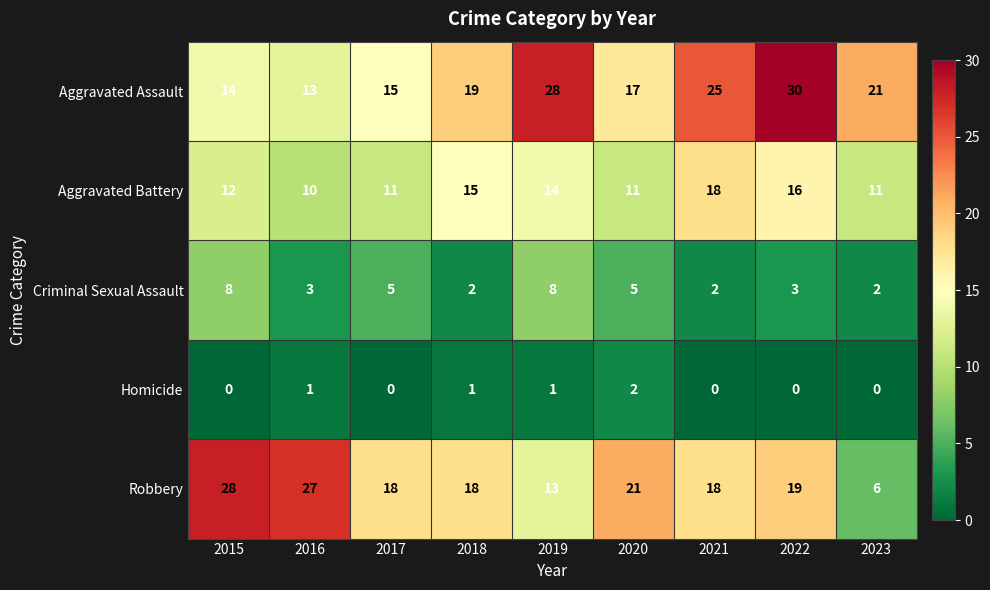

List the series in order of their peak value, highest first.

Aggravated Assault, Robbery, Aggravated Battery, Criminal Sexual Assault, Homicide